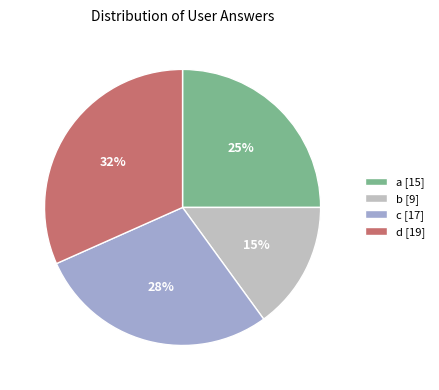

Do d [19] and a [15] together represent more than half of the pie?

Yes